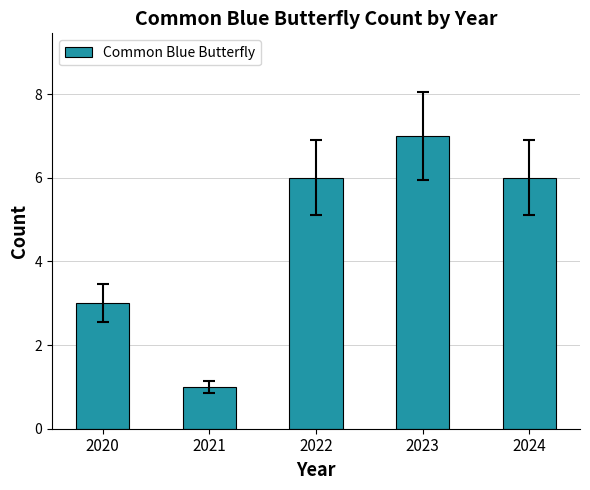

At which category does the chart reach its peak across all series?

2023